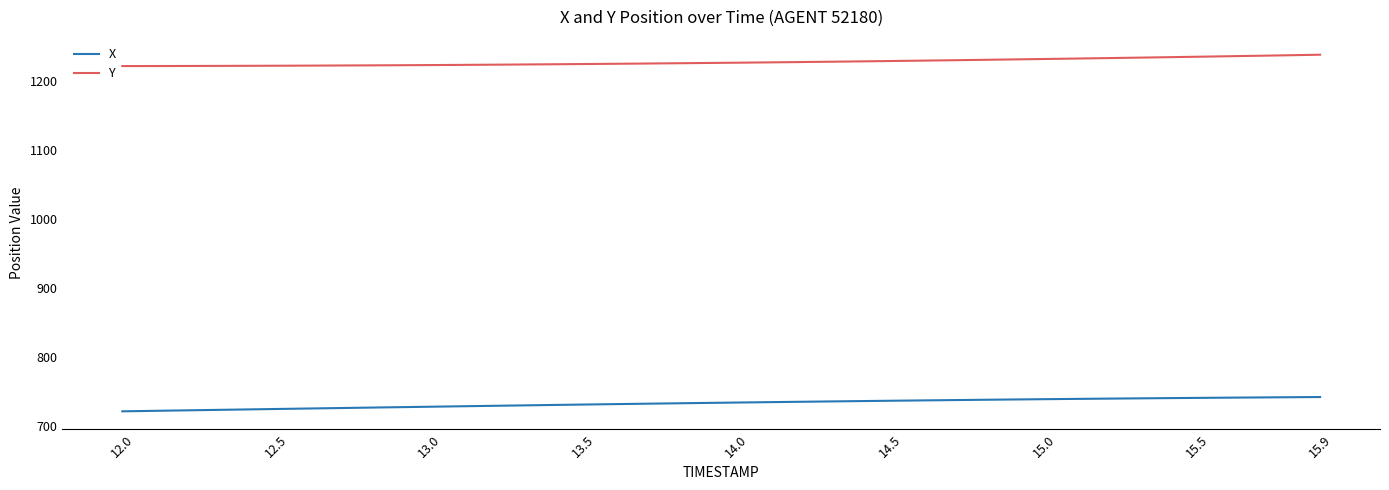

Is this an area chart (filled region under the line)?

No